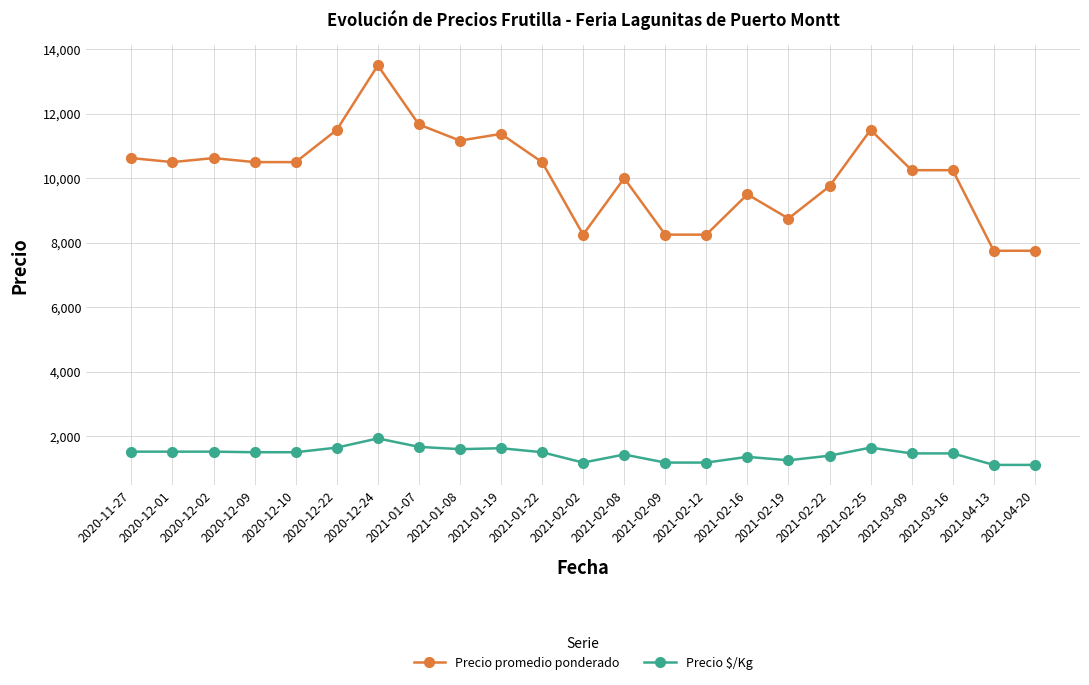

True or false: Precio $/Kg and Precio promedio ponderado intersect in this chart.

False